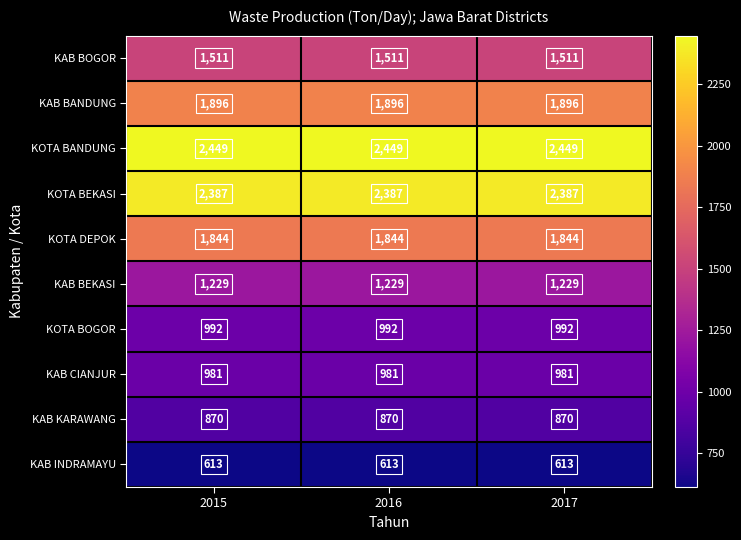

At how many categories does at least one series exceed 1019?

3